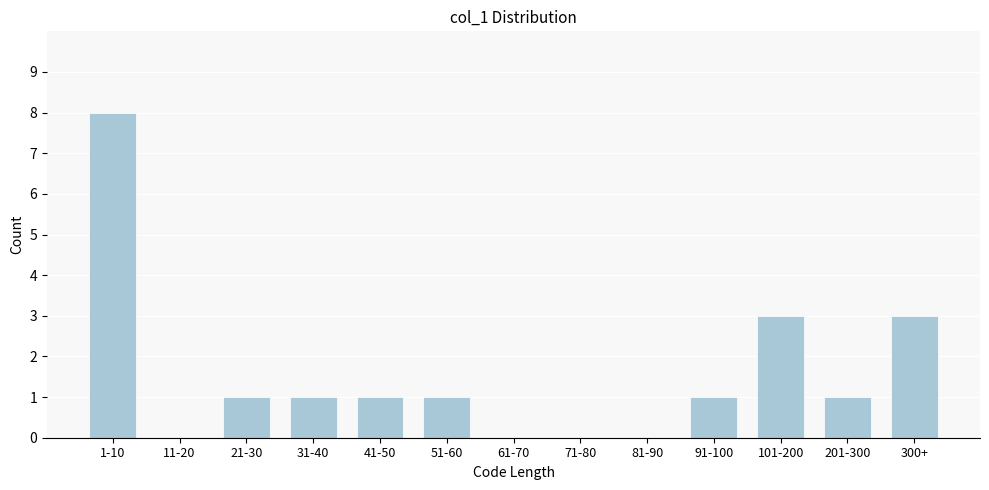

Reading left to right, what are all the values shown in this chart?

1-10=8	11-20=0	21-30=1	31-40=1	41-50=1	51-60=1	61-70=0	71-80=0	81-90=0	91-100=1	101-200=3	201-300=1	300+=3